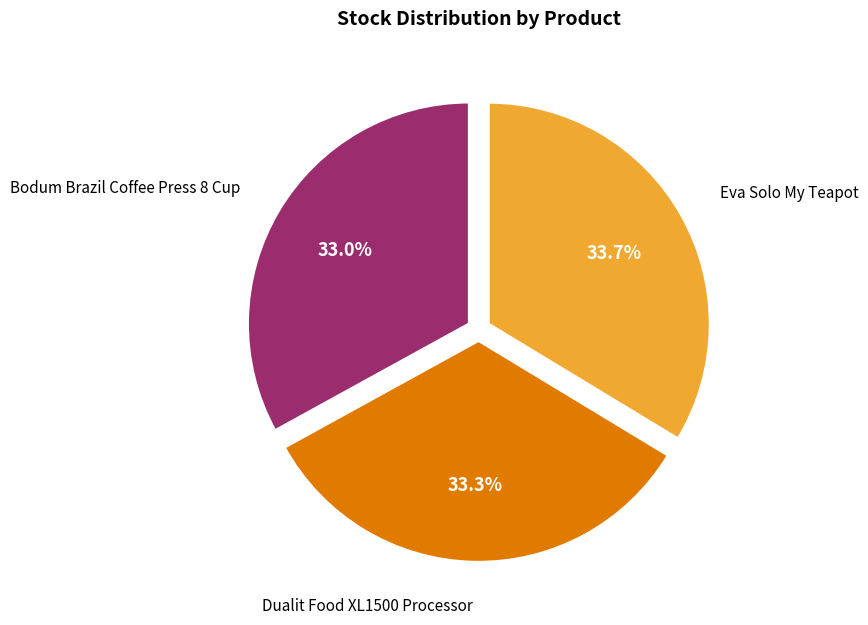

To the nearest percent, what is the difference between the Bodum Brazil Coffee Press 8 Cup and Eva Solo My Teapot slice percentages?

1%